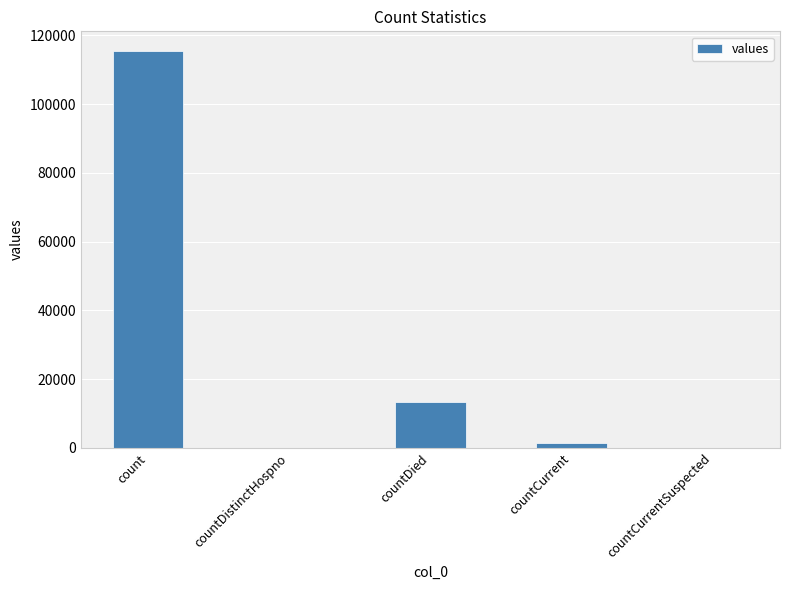

Which label corresponds to the largest value in the chart?

count